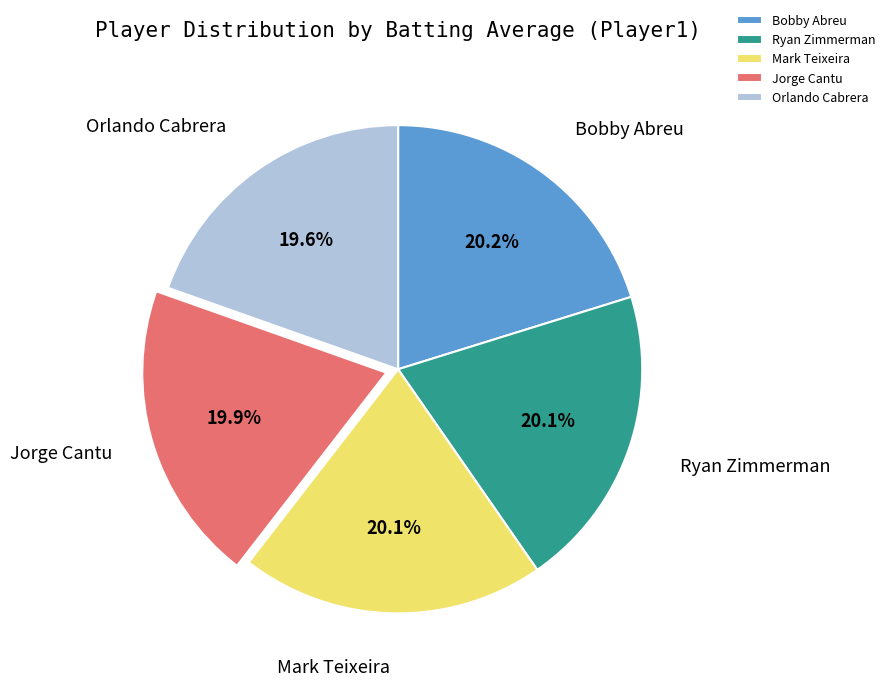

How many slices are in this pie chart?

5